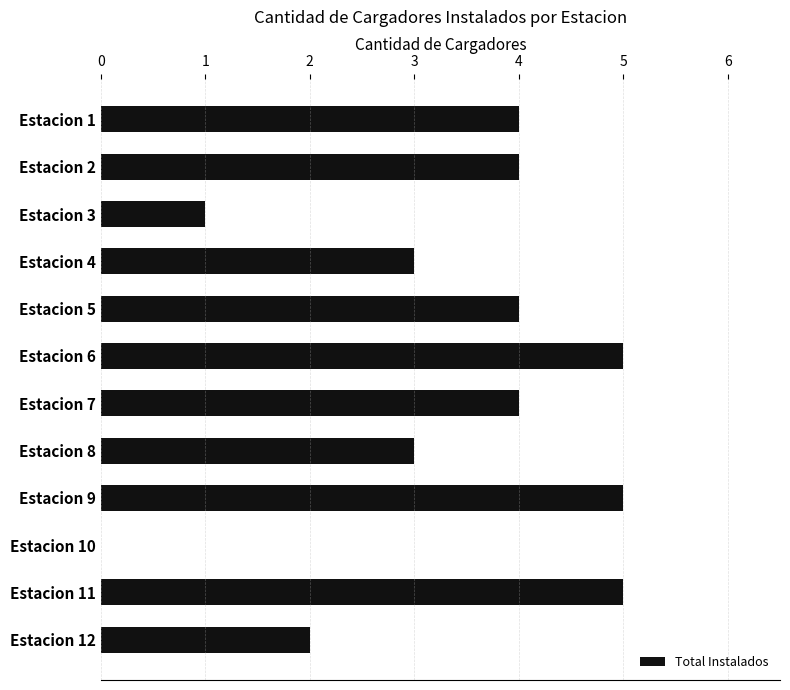

What is the greatest value displayed?

5